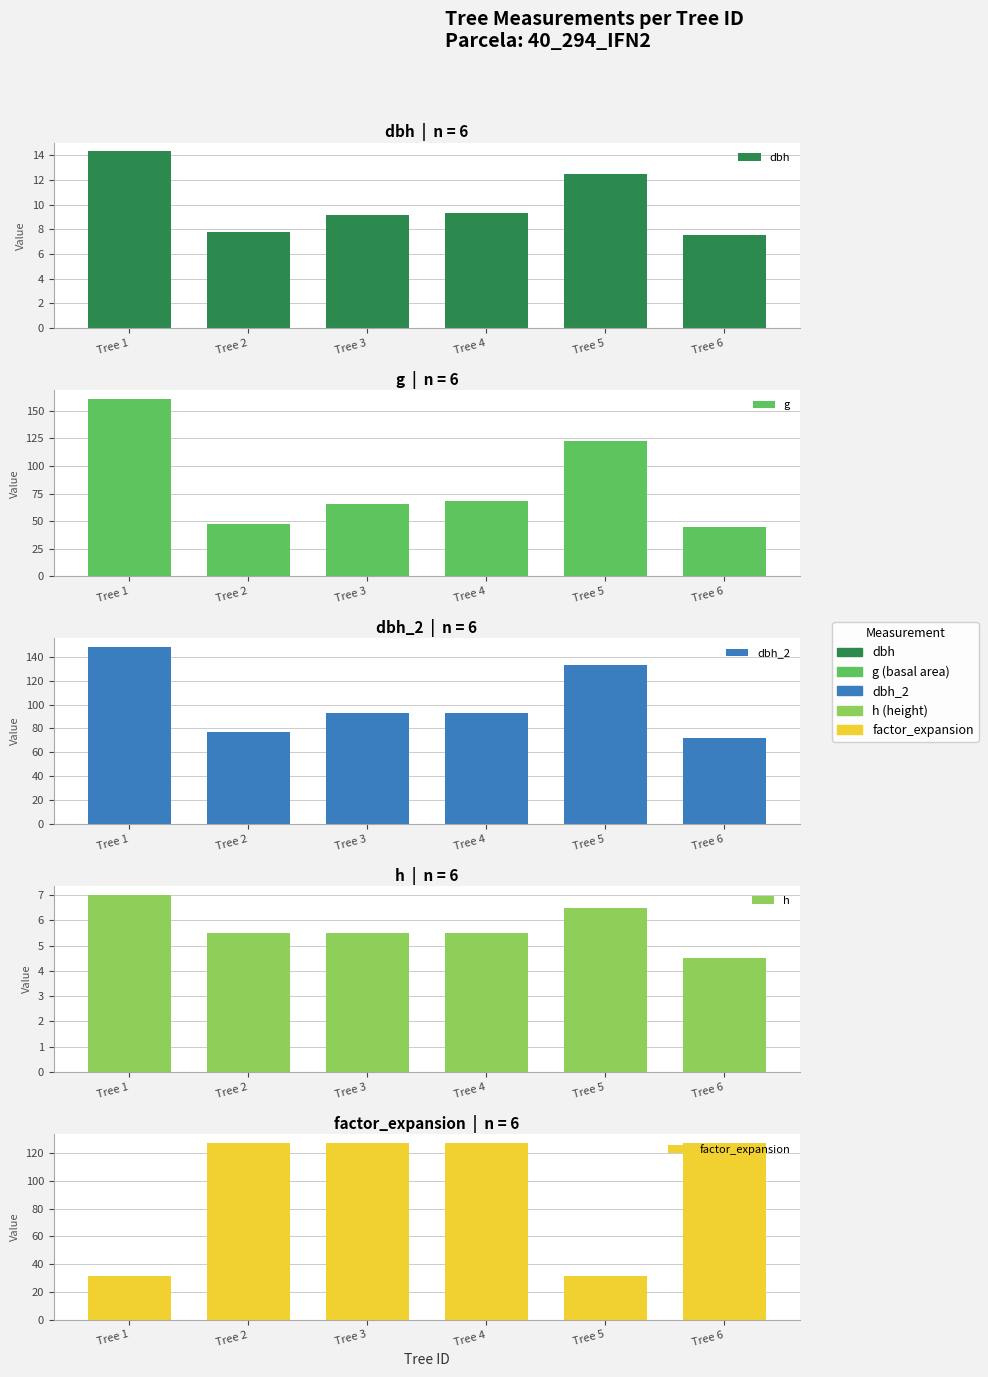

Reading left to right, transcribe all the data shown in this chart.

dbh: Tree 1=14.3	Tree 2=7.8	Tree 3=9.2	Tree 4=9.3	Tree 5=12.5	Tree 6=7.5
g: Tree 1=160.6	Tree 2=47.2	Tree 3=65.8	Tree 4=67.9	Tree 5=122.7	Tree 6=44.2
dbh_2: Tree 1=148.0	Tree 2=77.0	Tree 3=93.0	Tree 4=93.0	Tree 5=133.0	Tree 6=72.0
h: Tree 1=7.0	Tree 2=5.5	Tree 3=5.5	Tree 4=5.5	Tree 5=6.5	Tree 6=4.5
factor_expansion: Tree 1=31.8	Tree 2=127.3	Tree 3=127.3	Tree 4=127.3	Tree 5=31.8	Tree 6=127.3